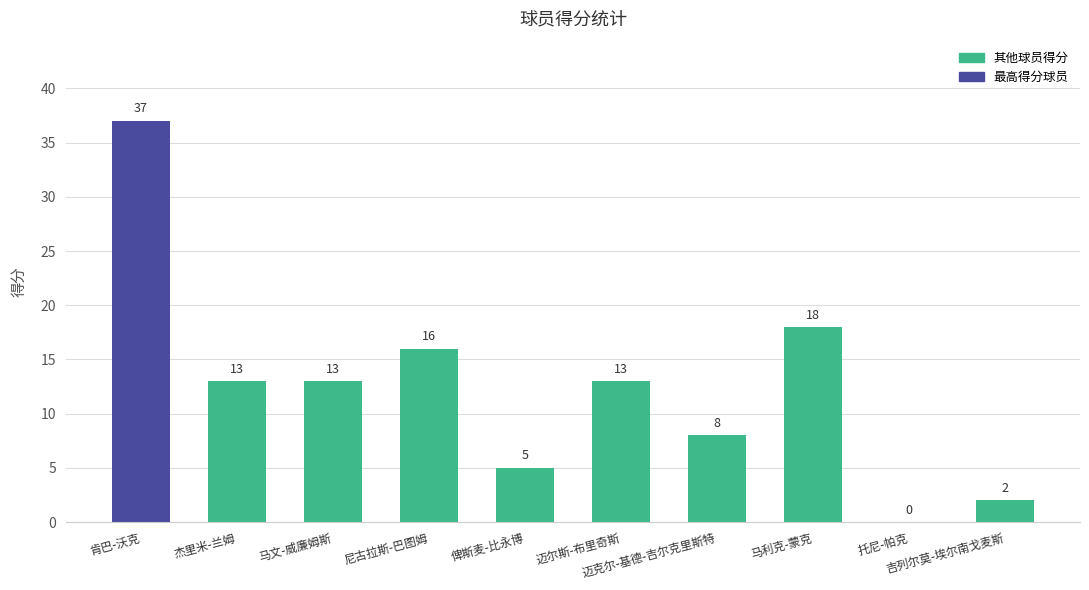

What is the sum of all values?

125